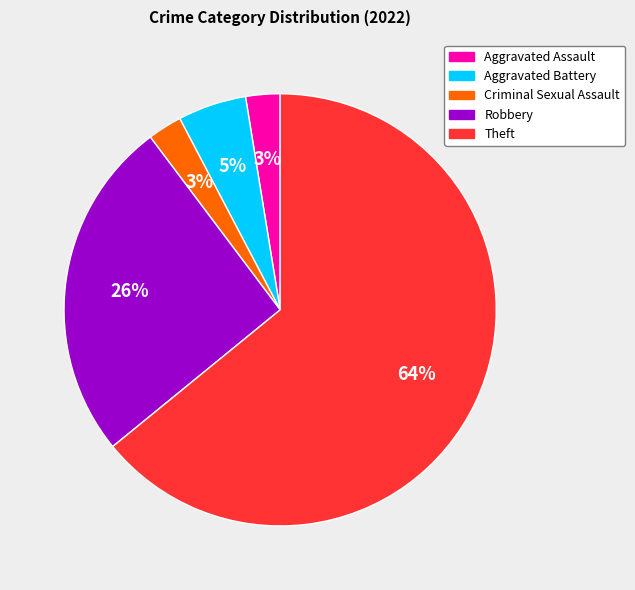

How many segments does this pie chart have?

5